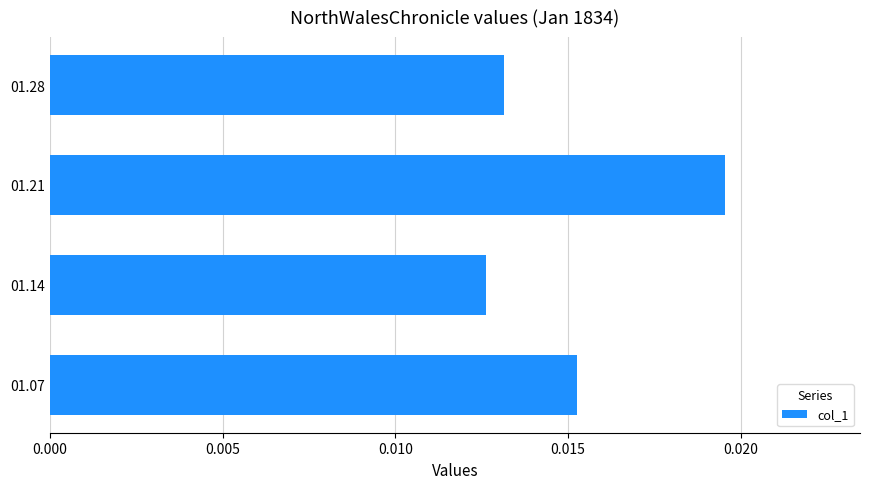

At which category does the chart reach its peak across all series?

01.21